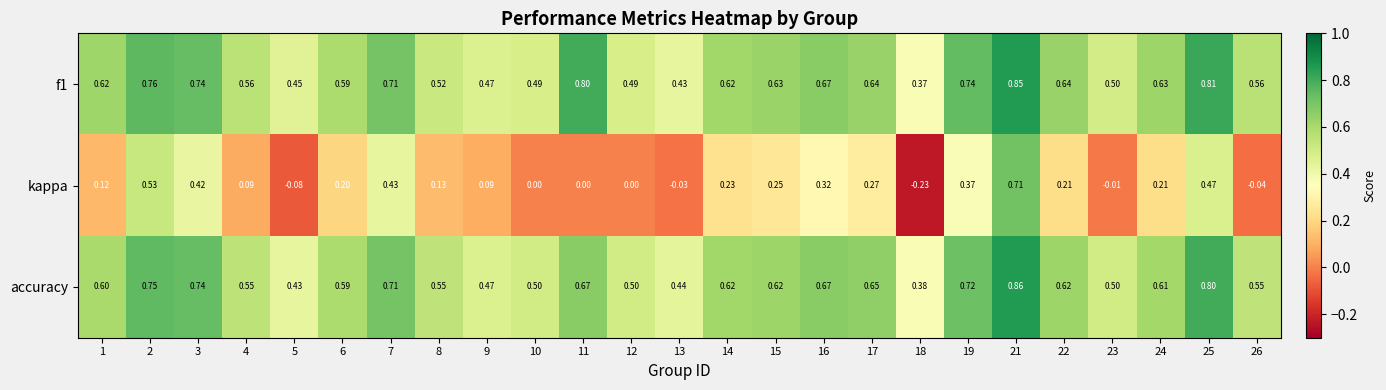

Is the value of kappa at 15 greater than the value of accuracy at 17?

No